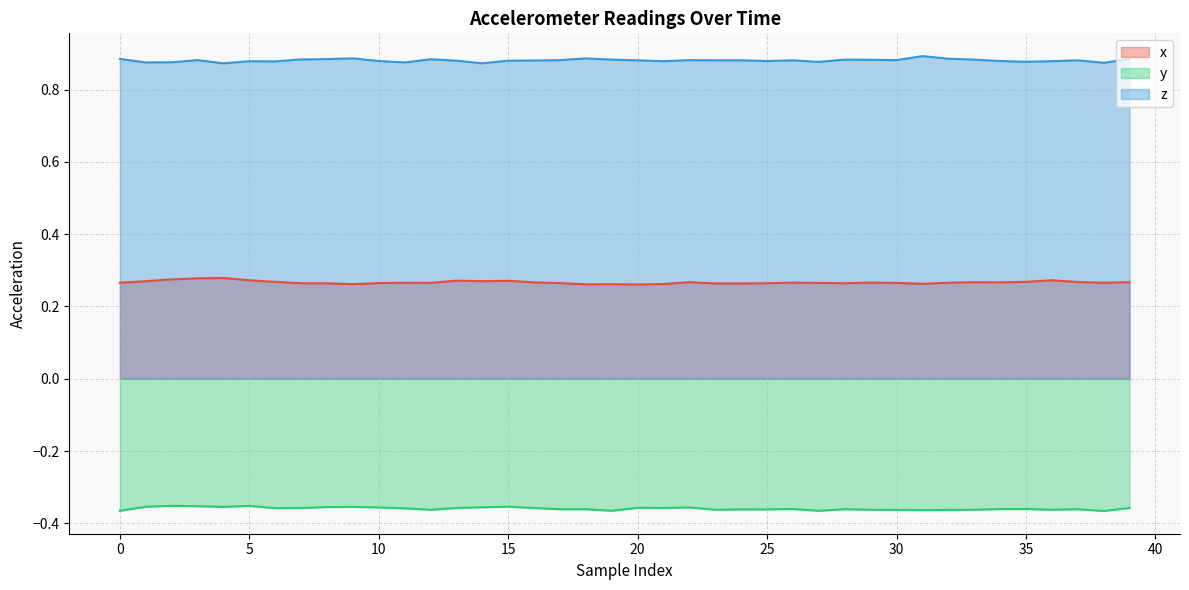

Between 31 and 39, which series saw the biggest shift?

z